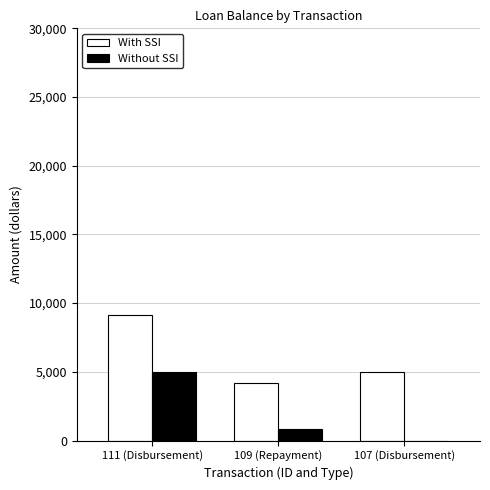

What is the maximum value shown in the chart?

9166.7